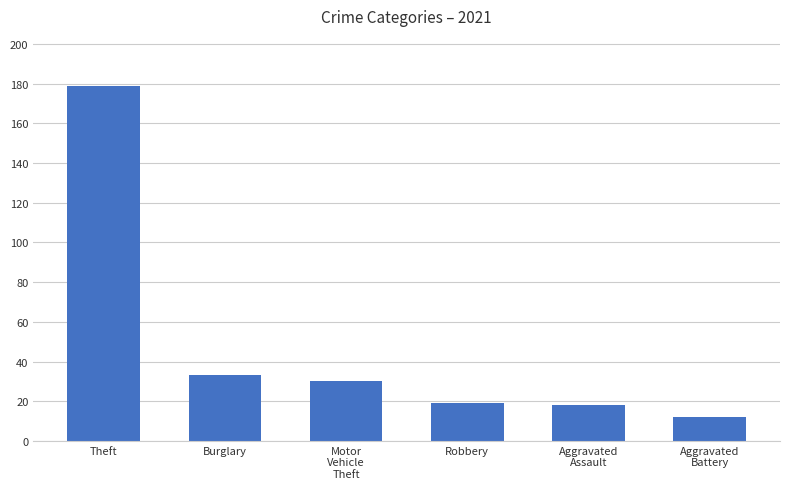

True or false: the data shows 79 at Theft.

False